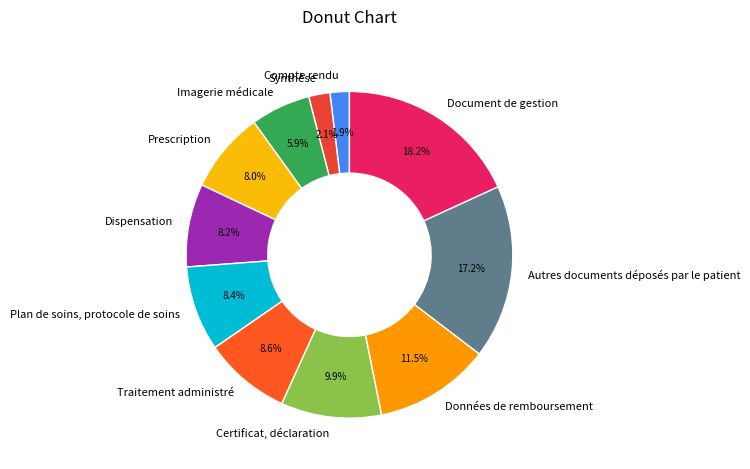

Is there a majority slice in this chart?

No